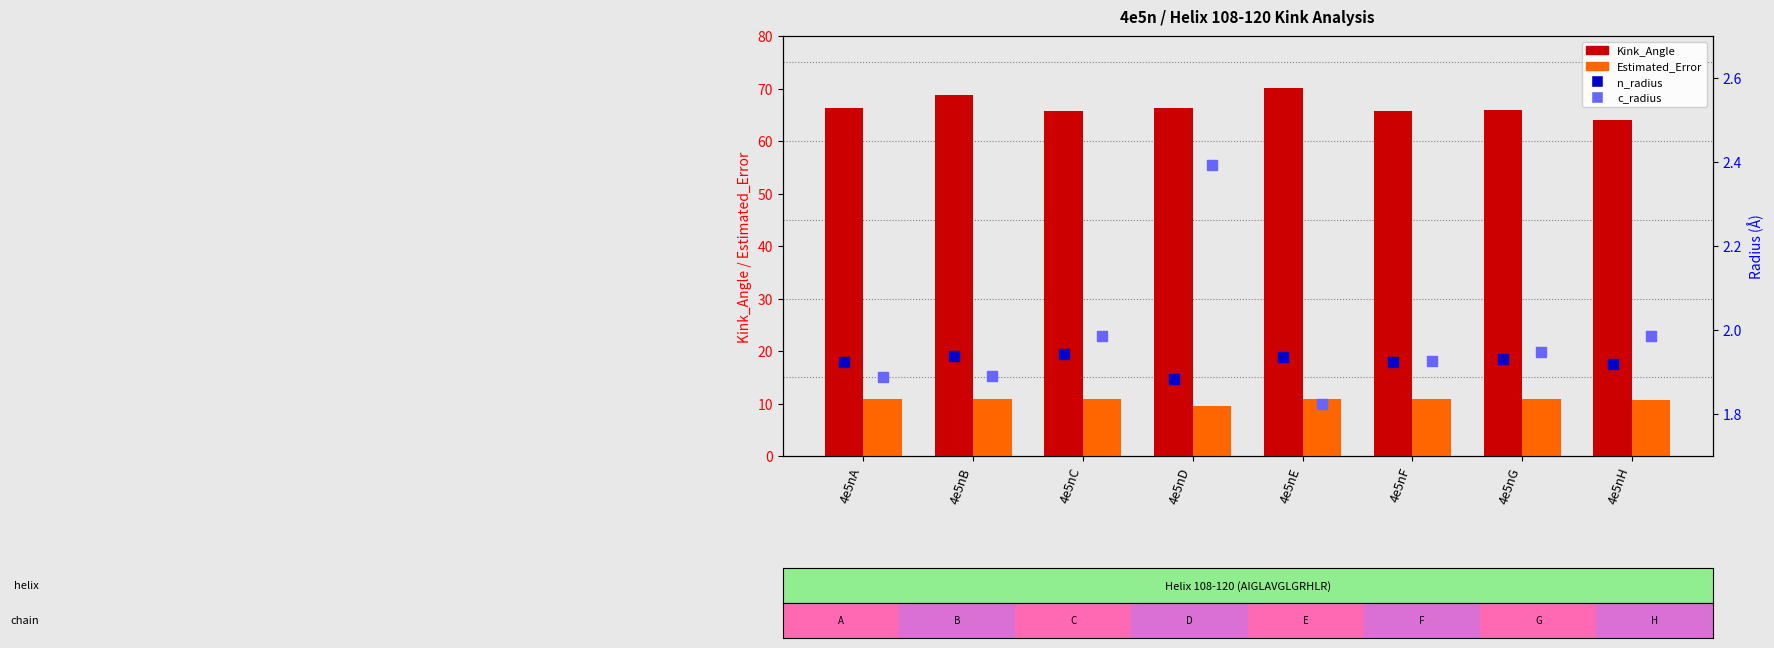

Which series has the widest spread of Y values?

Kink_Angle